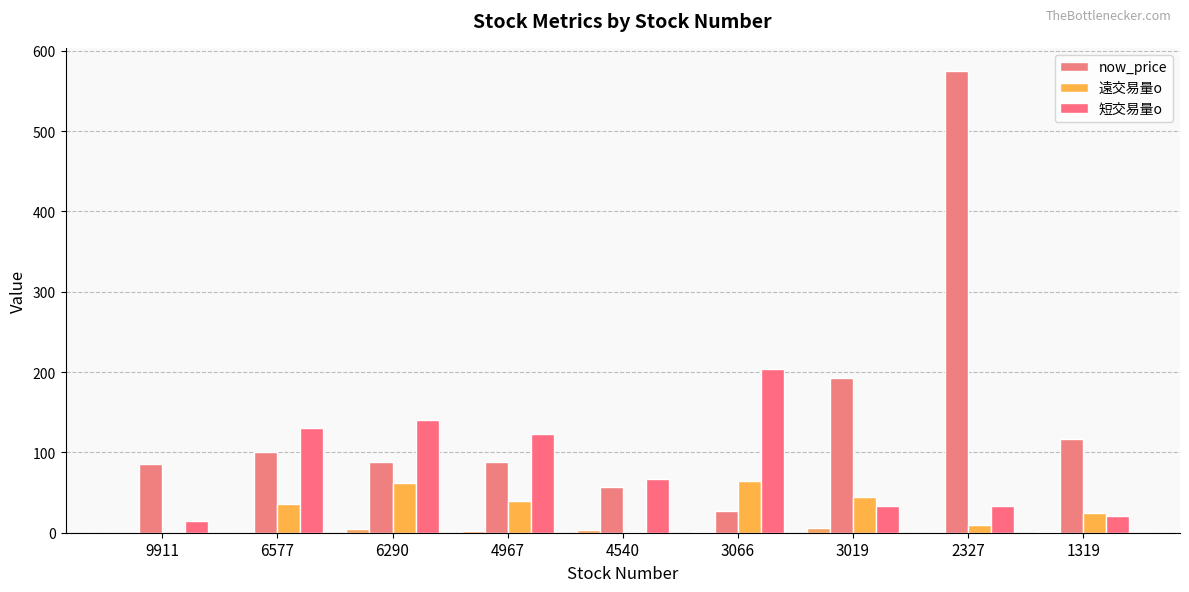

What is the difference between the second highest and second lowest values in the now_price series?

136.1